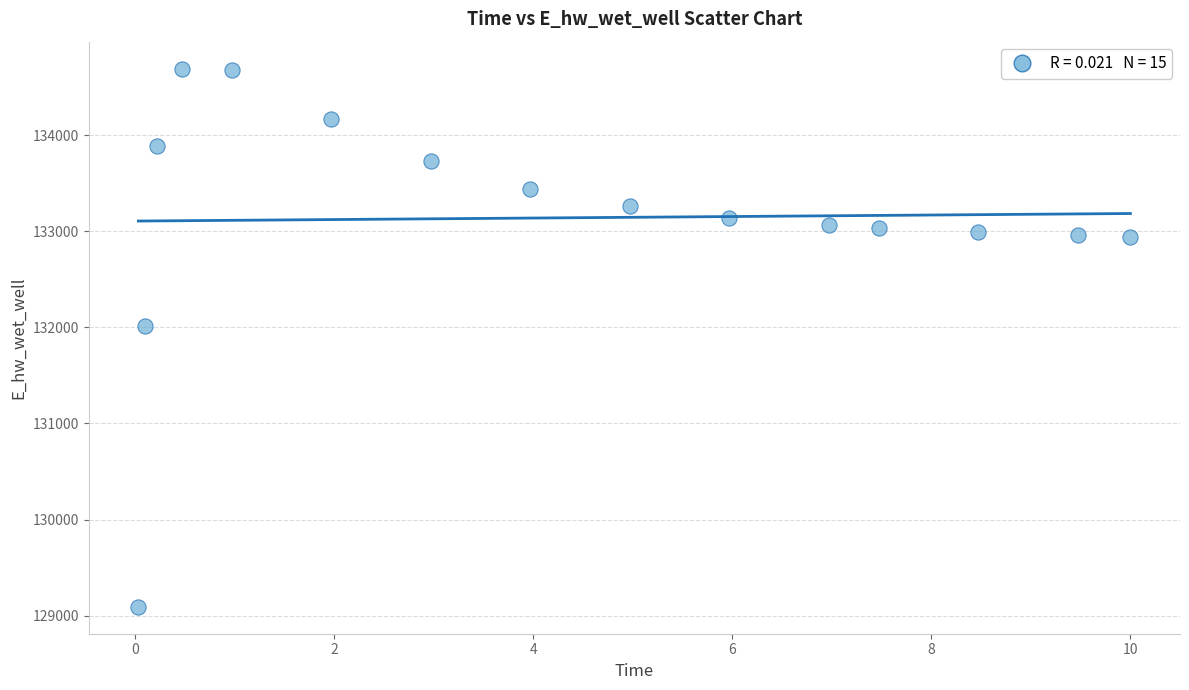

What Y value in the scatter plot is closest to 131892?

132014.1